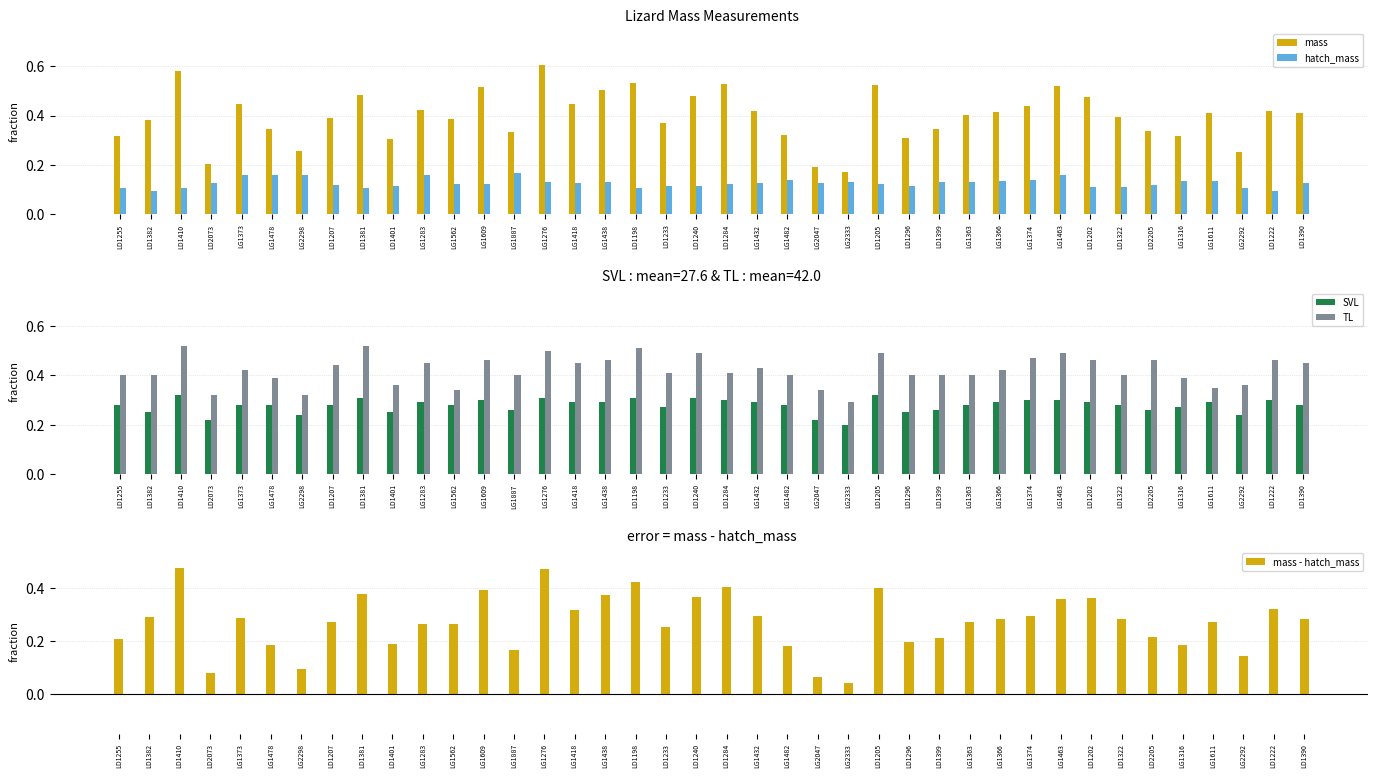

At how many categories does at least one series exceed 0?

40